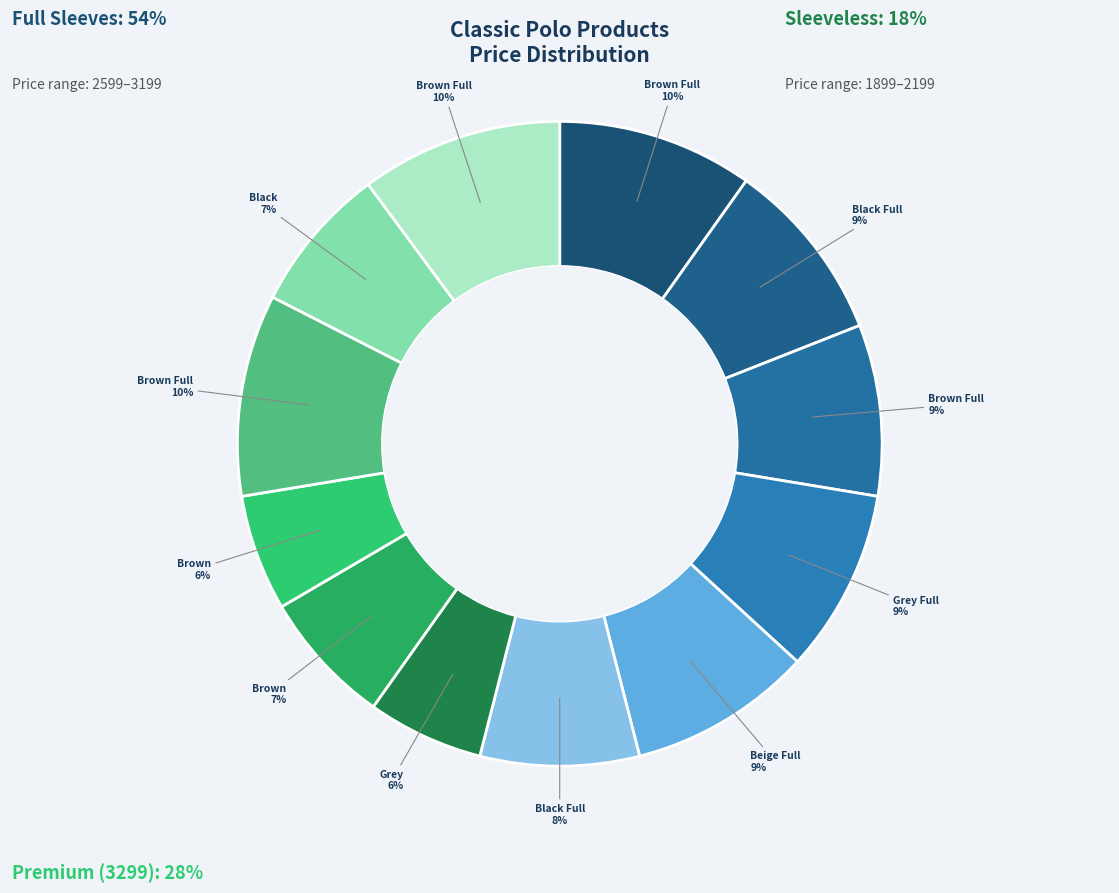

How many segments does this pie chart have?

12